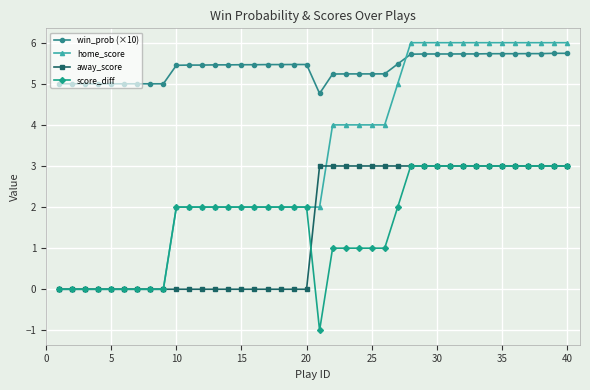

What is the smallest value displayed?

-1.0